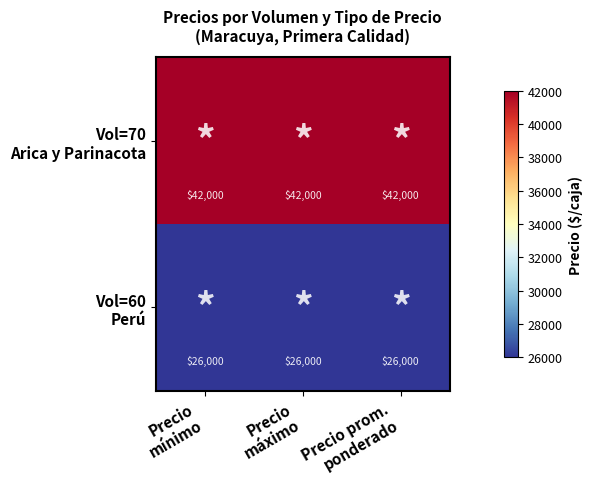

What is the smallest value displayed?

26000